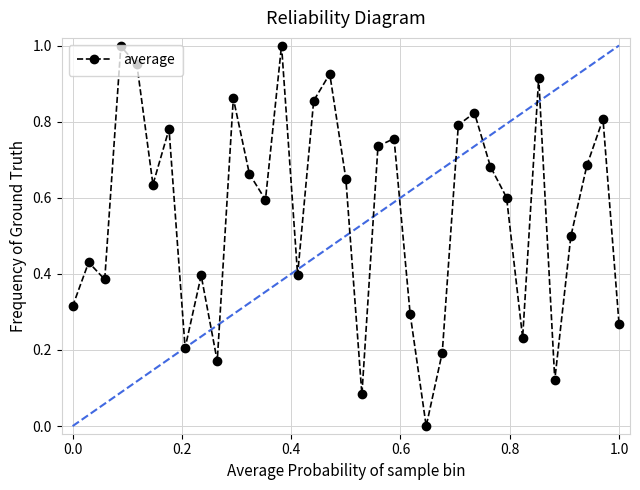

What is the sum of all values?

19.7